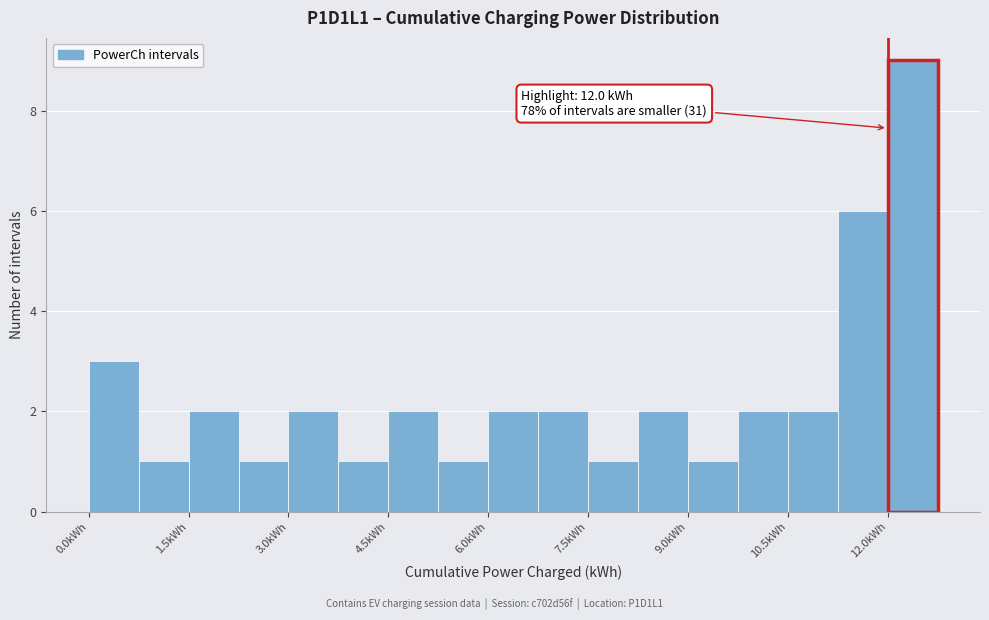

Around what value on the x-axis is the tallest bar? Give the approximate position of its centre, as read against the axis.

12.4